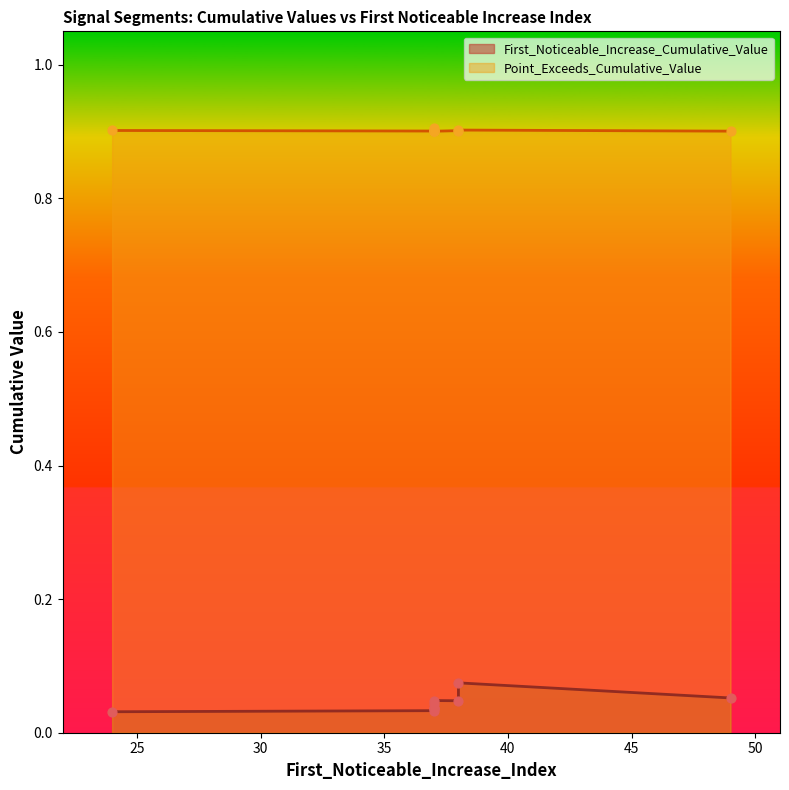

Which series has the largest total across all categories?

Point_Exceeds_Cumulative_Value